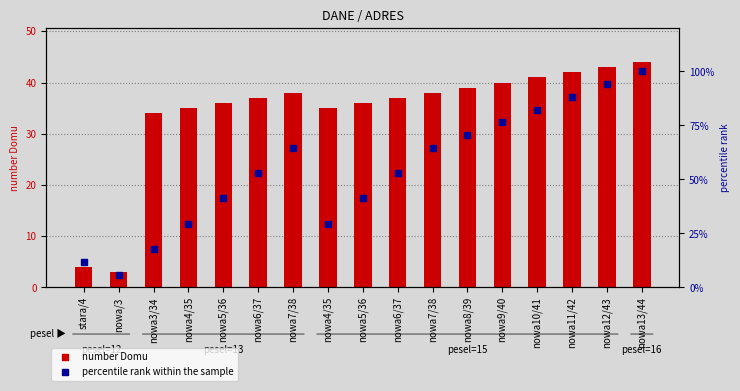

What are all the series names shown in the legend?

number Domu, percentile rank within the sample